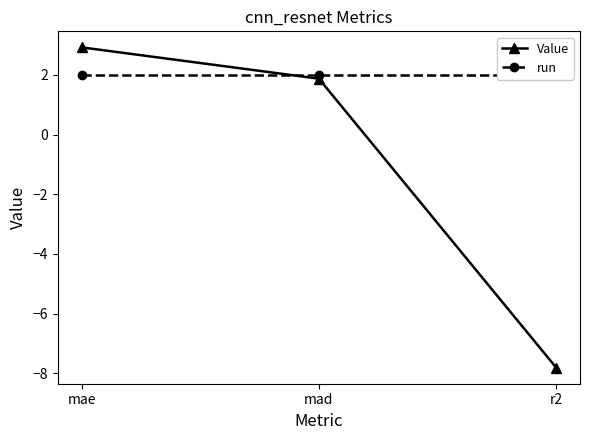

How many values in Value are above zero?

2